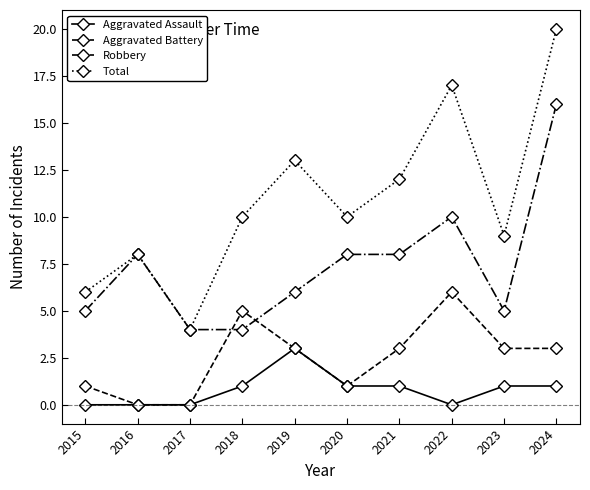

True or false: Total and Aggravated Assault intersect in this chart.

False